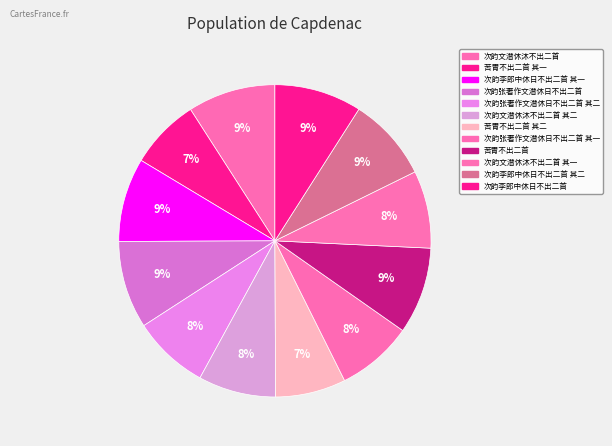

How many slices are in this pie chart?

12